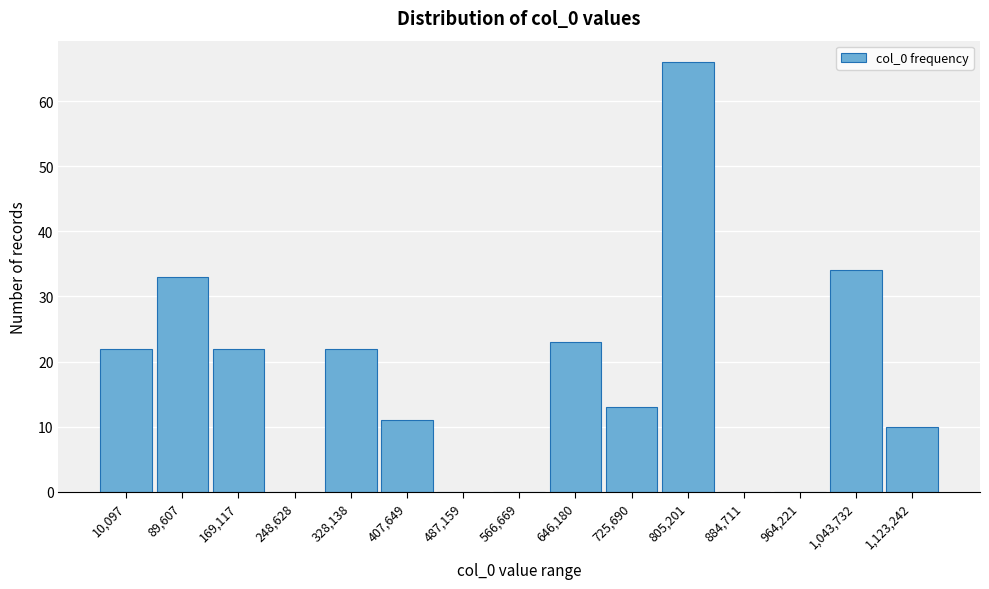

Reading right to left, list all the values displayed in this chart.

1,123,242=10	1,043,732=34	964,221=0	884,711=0	805,201=66	725,690=13	646,180=23	566,669=0	487,159=0	407,649=11	328,138=22	248,628=0	169,117=22	89,607=33	10,097=22